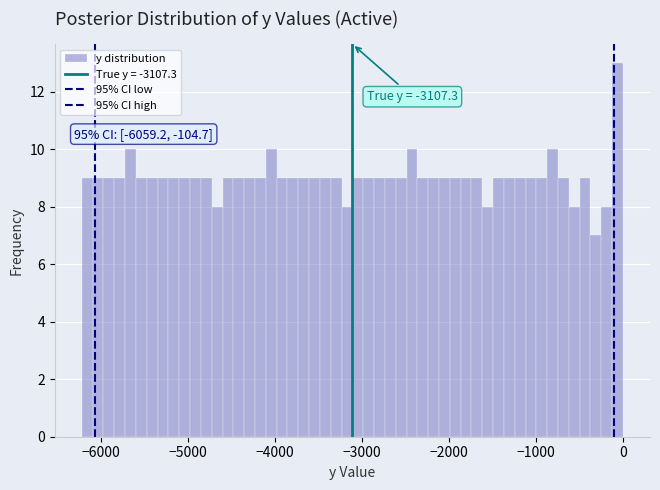

Around what value on the x-axis is the tallest bar? Give the approximate position of its centre, as read against the axis.

-100